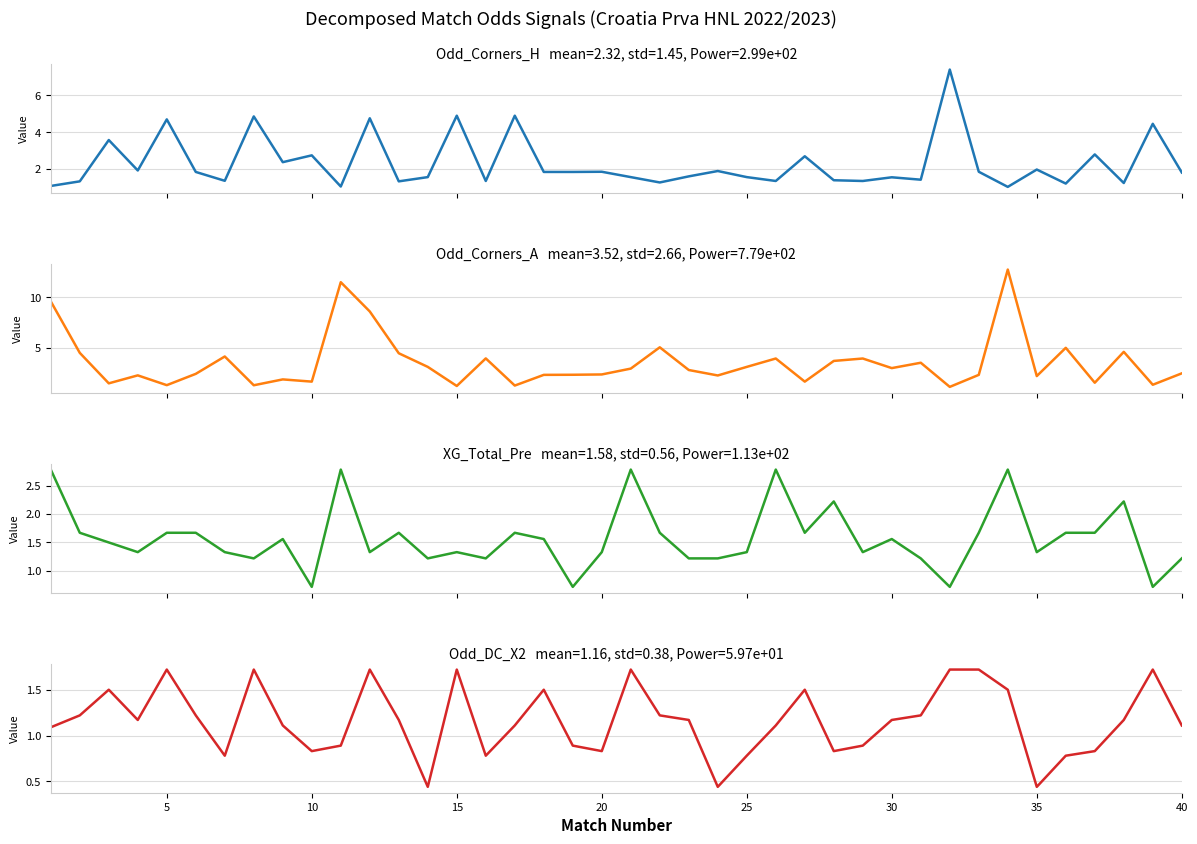

True or false: Odd_Corners_A has more than 0 points higher than both neighbors.

True